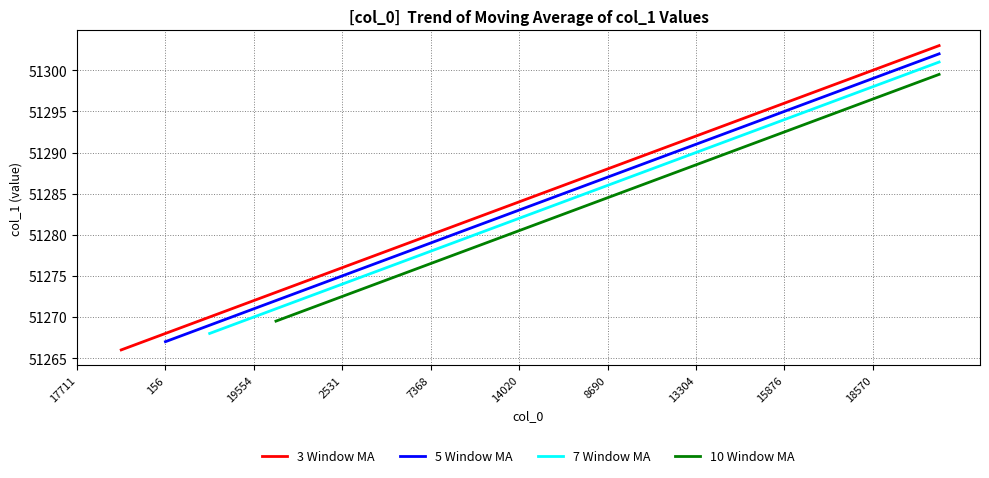

Does the chart have visible grid lines?

Yes